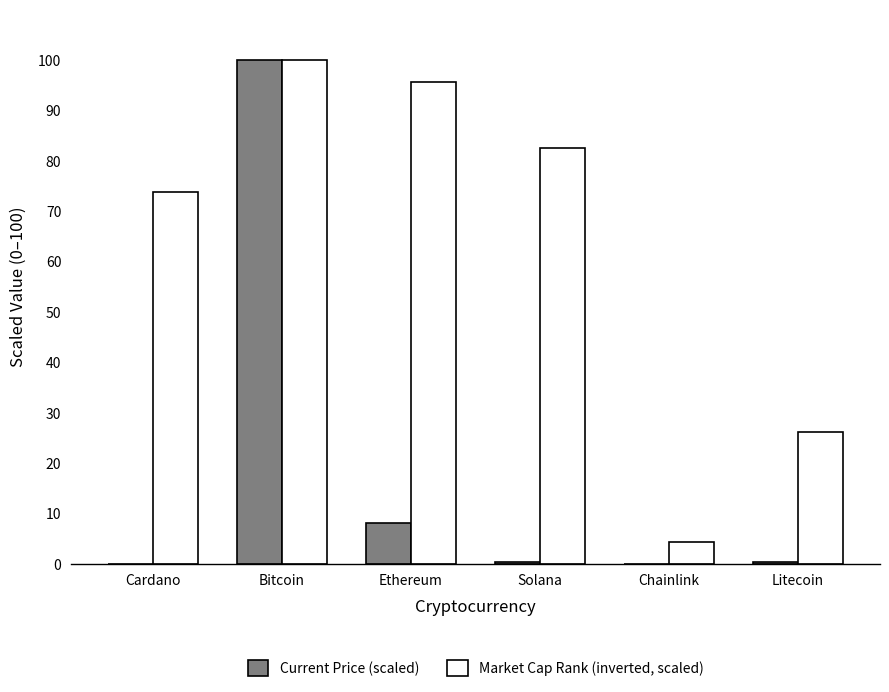

Are the bars horizontal?

No